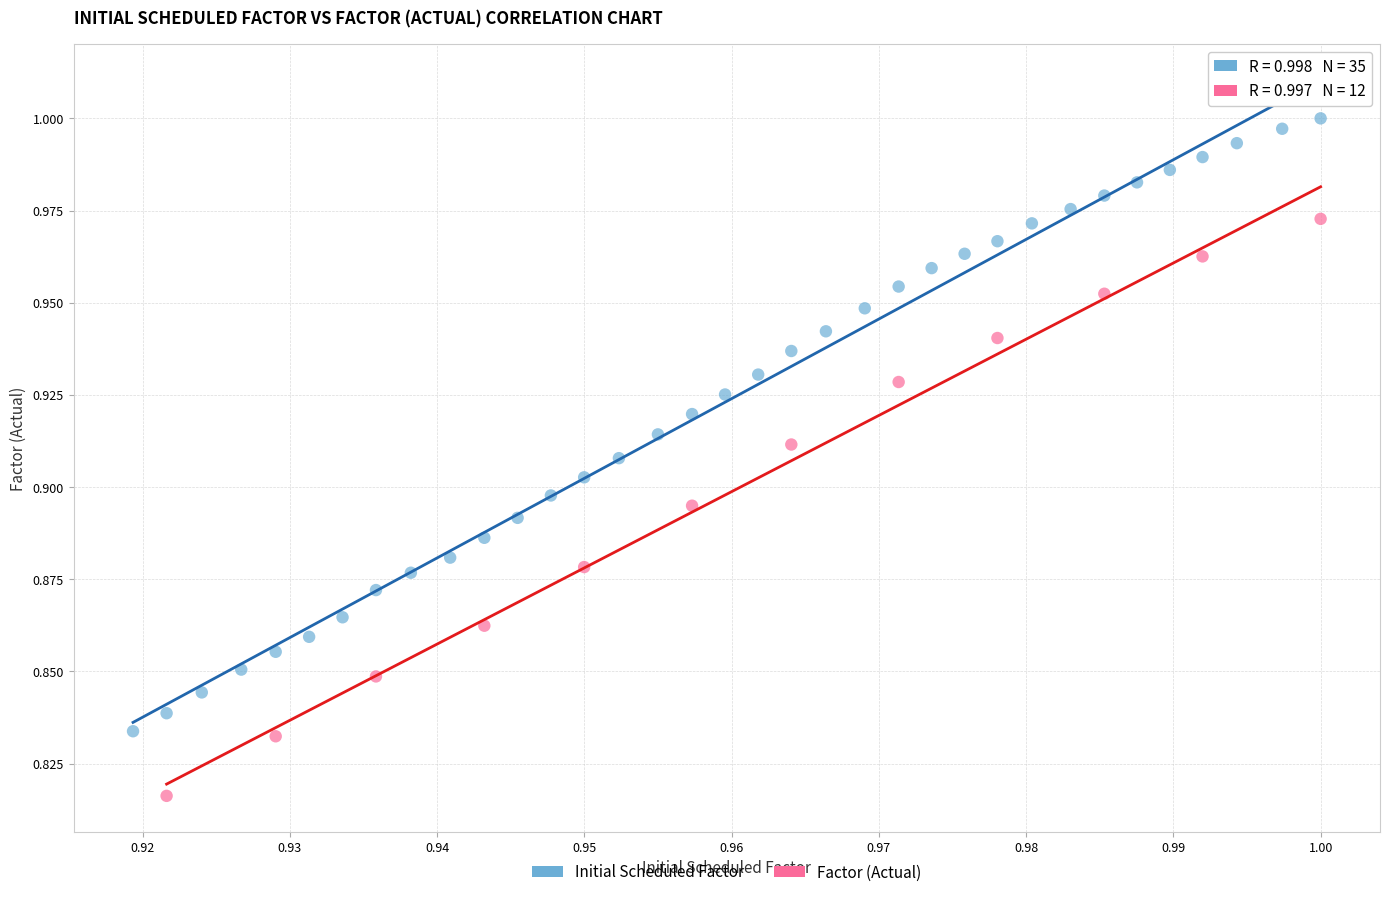

Which series has the widest spread of Y values?

Initial Scheduled Factor